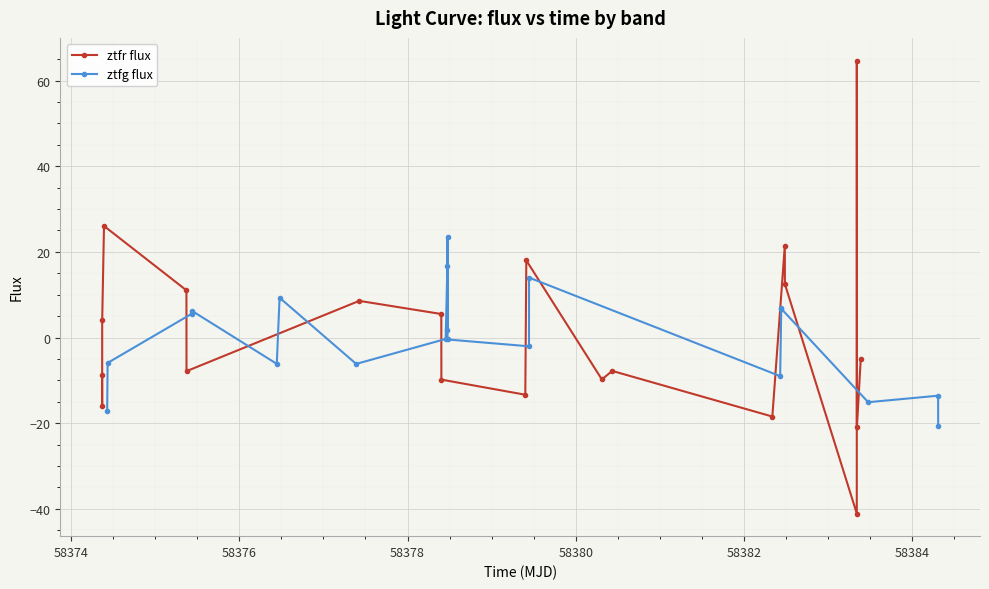

How many positive values does the ztfr flux series have?

9